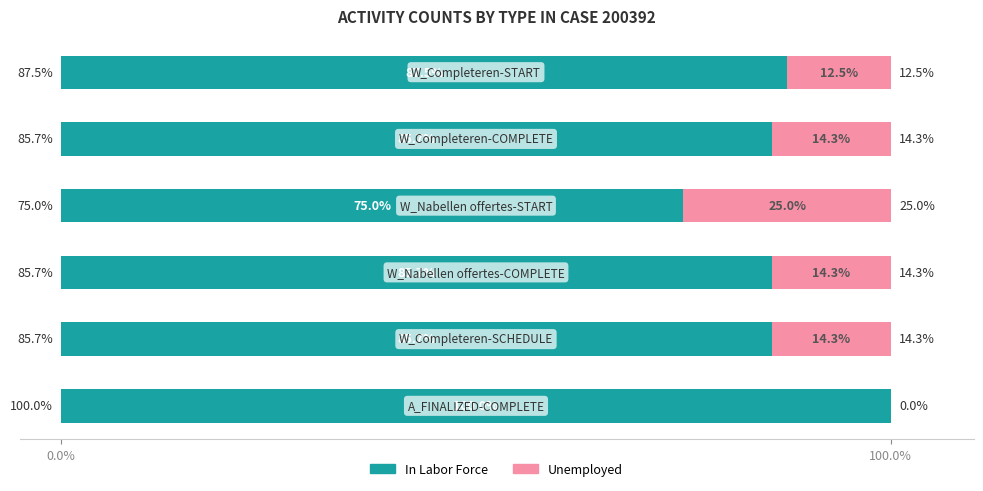

What are all the series names shown in the legend?

In Labor Force, Unemployed